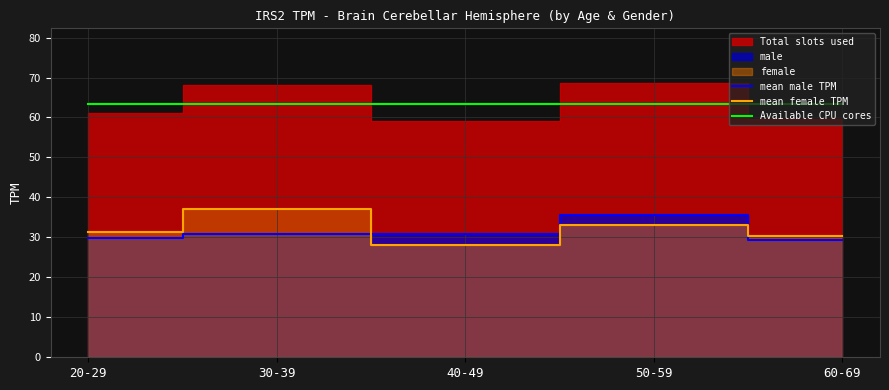

The mean female TPM series shows 30.4 at 60-69. True or false?

True